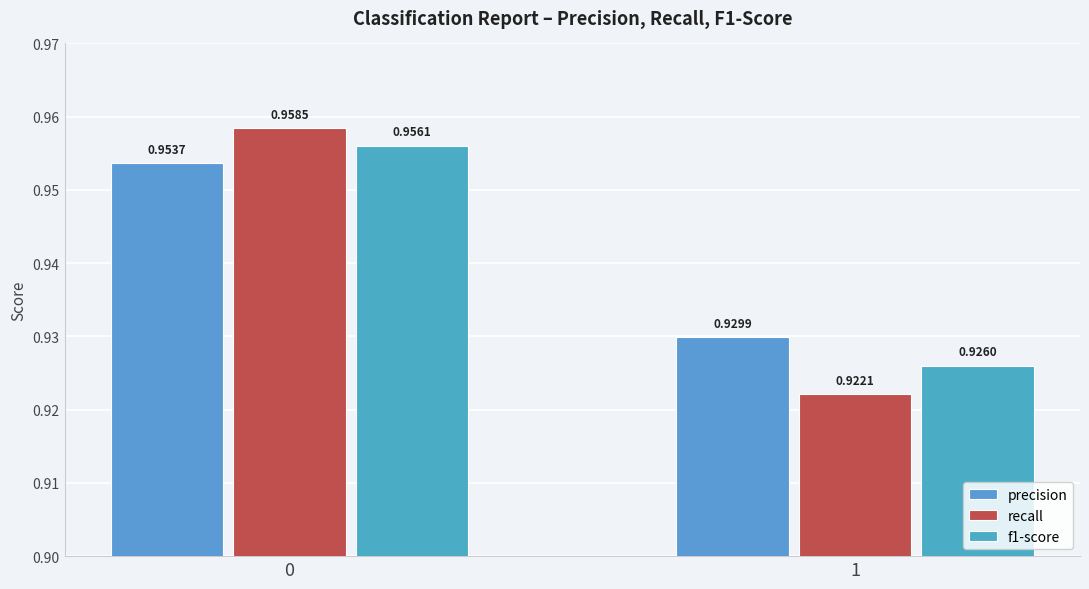

Reading left to right, what are all the values shown in this chart?

precision: 1.0	0.9
recall: 1.0	0.9
f1-score: 1.0	0.9